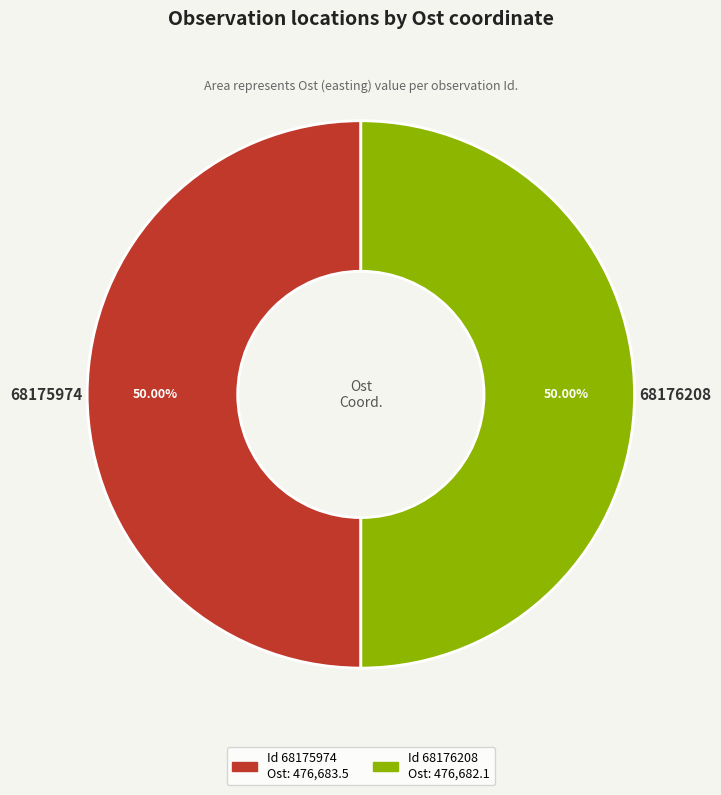

To the nearest percent, what is the average slice percentage?

50%